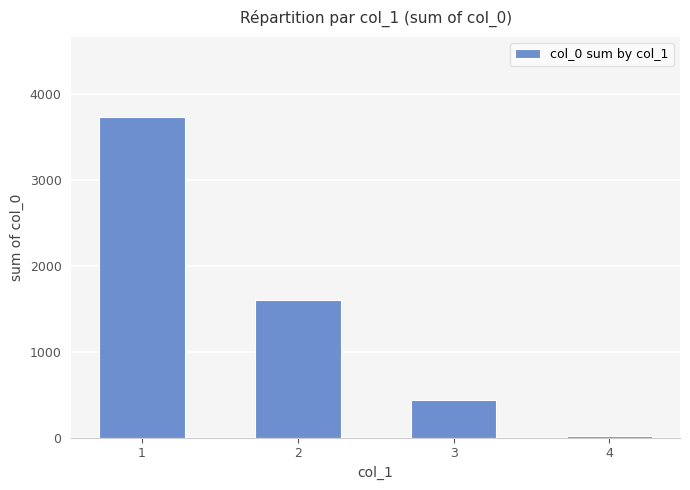

Are the bars horizontal?

No